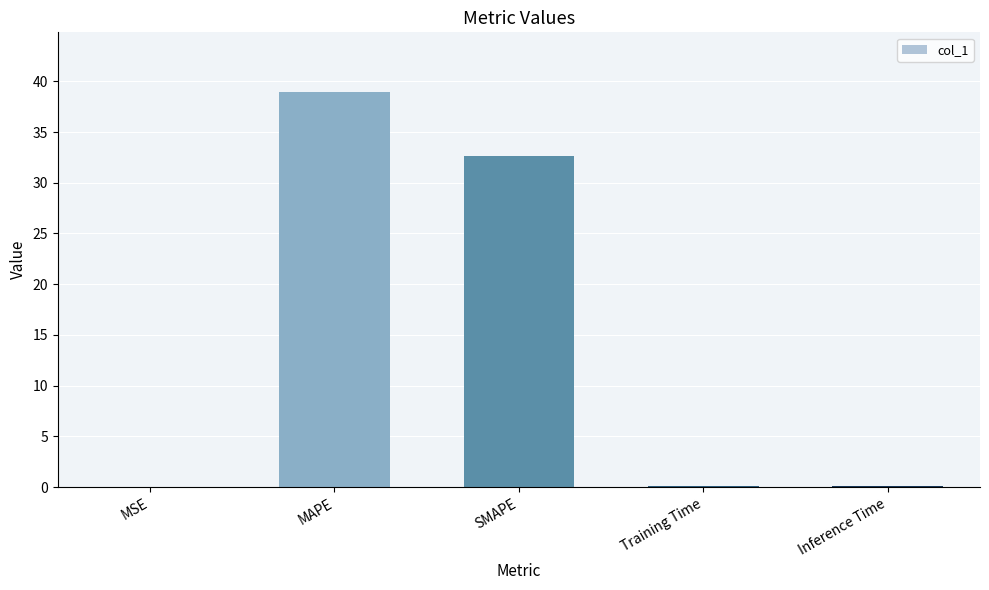

At which label is the value closest to 19?

SMAPE